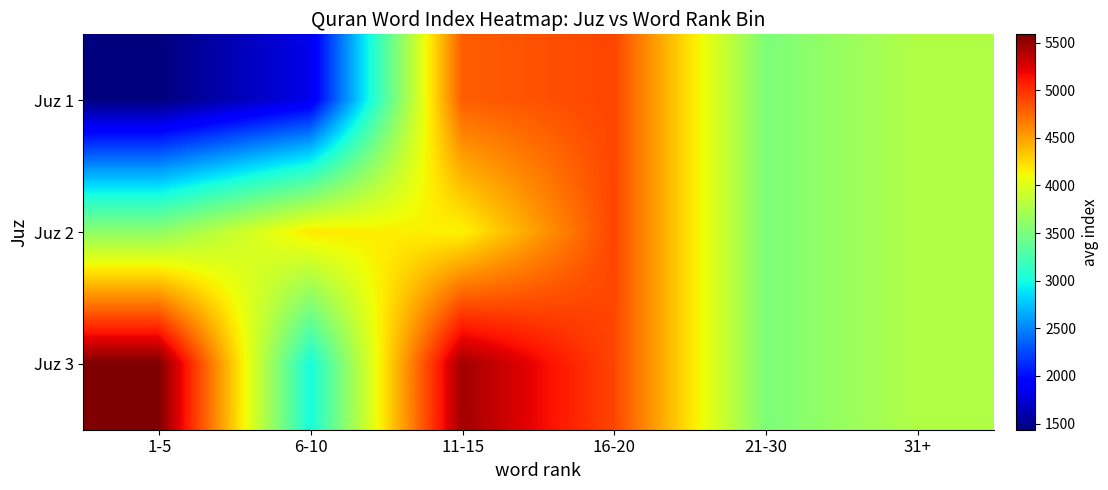

Reading right to left, extract all data points from this chart.

Juz 1: 31+=3784.3	21-30=3516.5	16-20=4904.0	11-15=4796.5	6-10=1829.0	1-5=1434.9
Juz 2: 31+=3784.3	21-30=3516.5	16-20=4904.0	11-15=4136.0	6-10=4188.0	1-5=3605.2
Juz 3: 31+=3784.3	21-30=3516.5	16-20=4904.0	11-15=5457.0	6-10=3008.5	1-5=5586.8